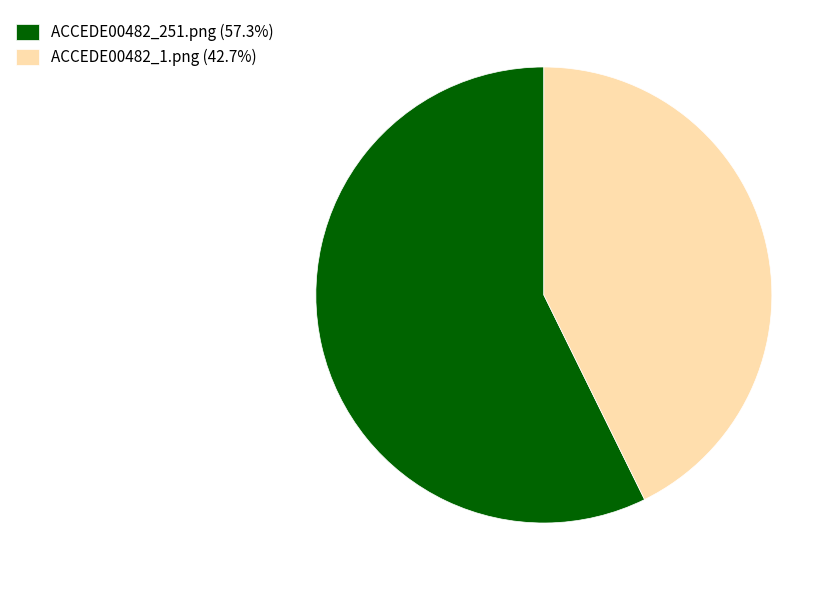

Is there any slice that represents more than half of the pie?

Yes